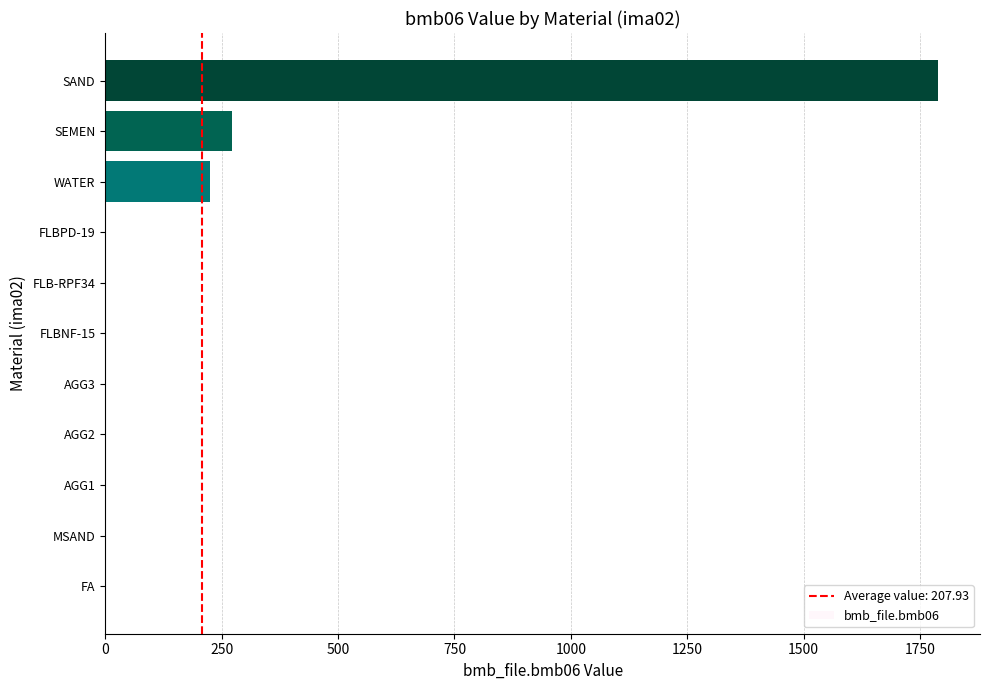

What is the change in value from FLBNF-15 to WATER?

+225.0